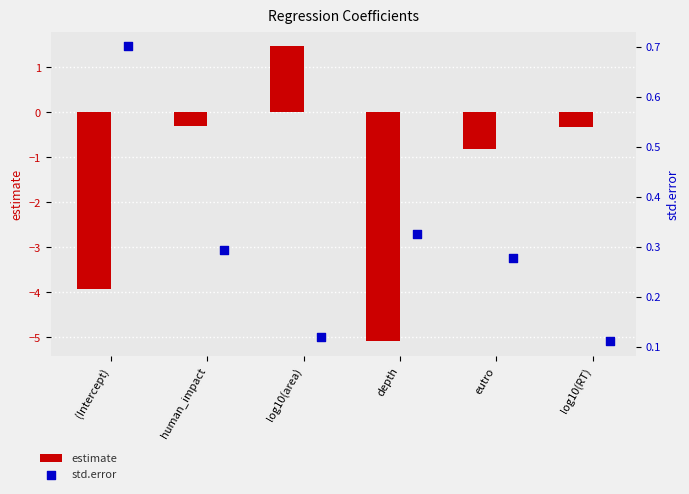

Which series contains the lowest Y value?

estimate